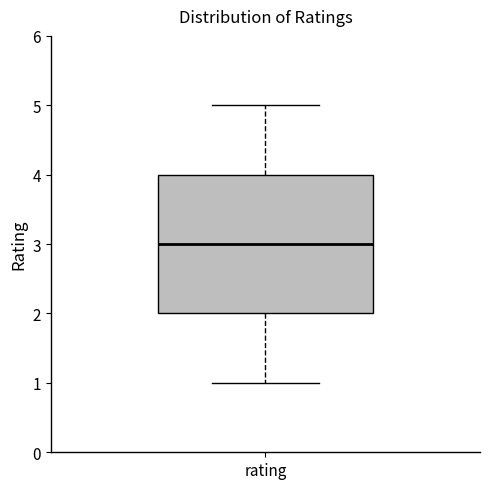

Where does the upper whisker of the box for rating end on the y-axis? The values are not printed on the chart, so give them approximately, as read against the axis.

5